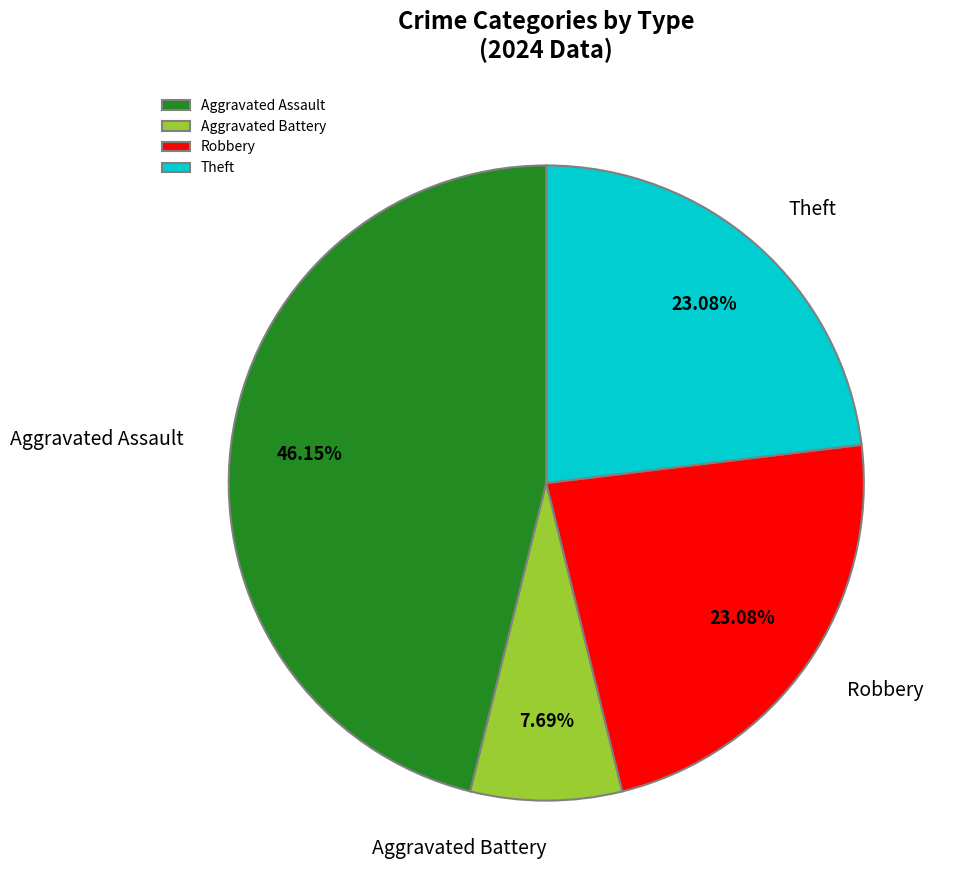

To the nearest percent, what is the average slice percentage?

25%